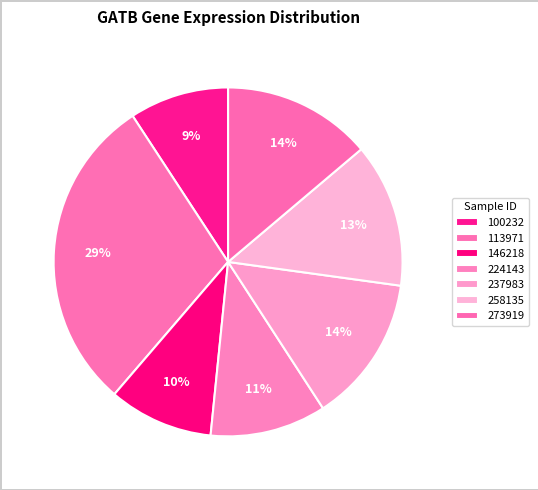

How many segments does this pie chart have?

7